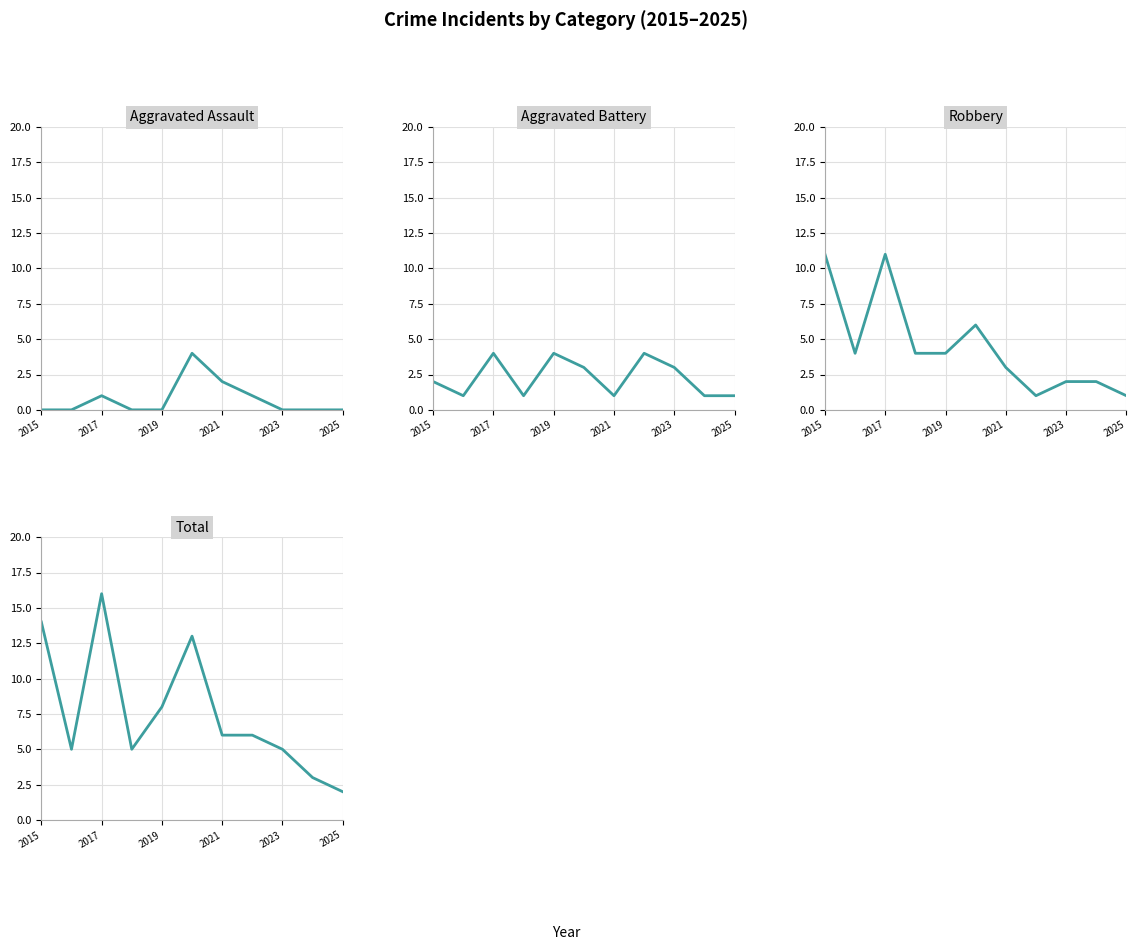

What position from the left is 2019?

5